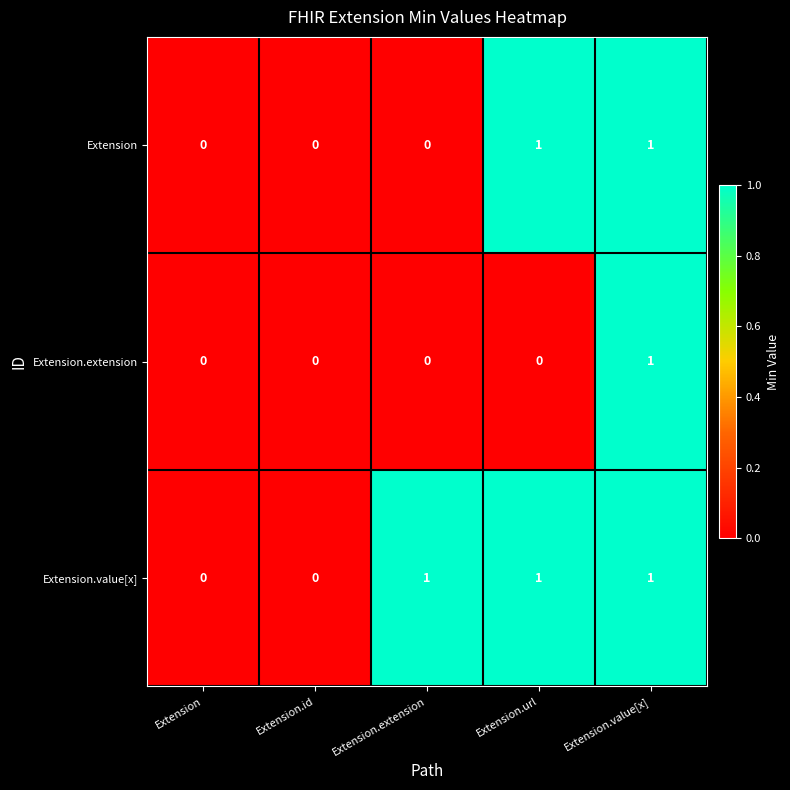

Which series has the largest total across all categories?

Extension.value[x]